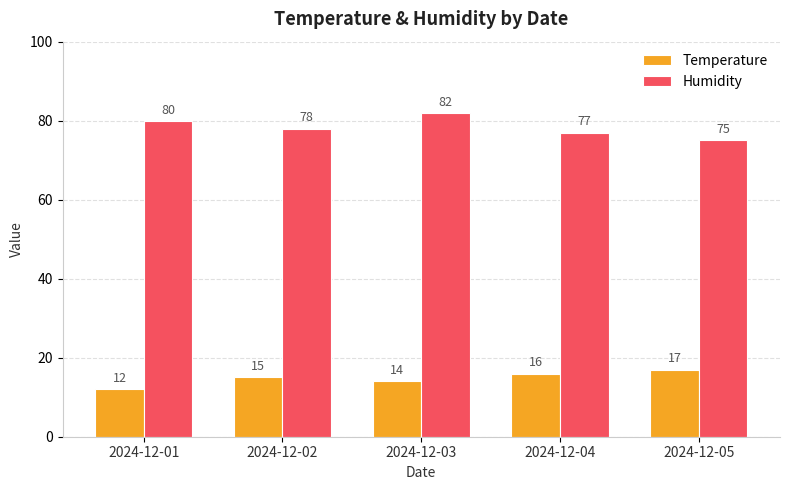

Which series changed the most between 2024-12-01 and 2024-12-04?

Temperature